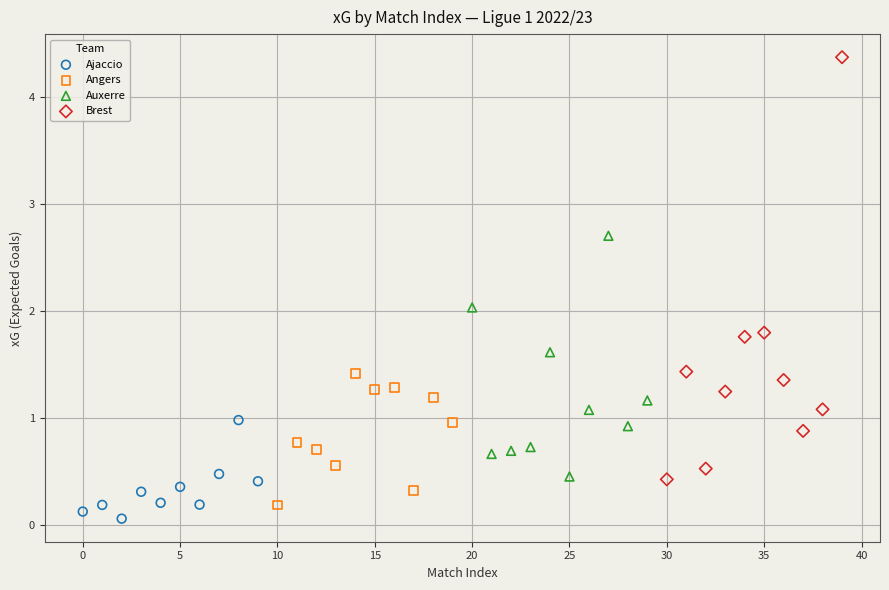

Which series has the widest spread of Y values?

Brest